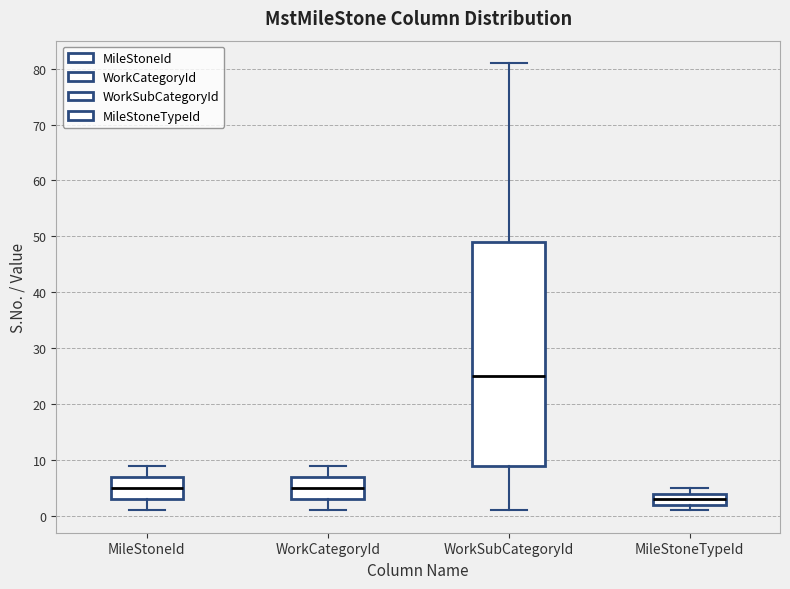

Where does the lower whisker of the box for MileStoneId end on the y-axis? The values are not printed on the chart, so give them approximately, as read against the axis.

1